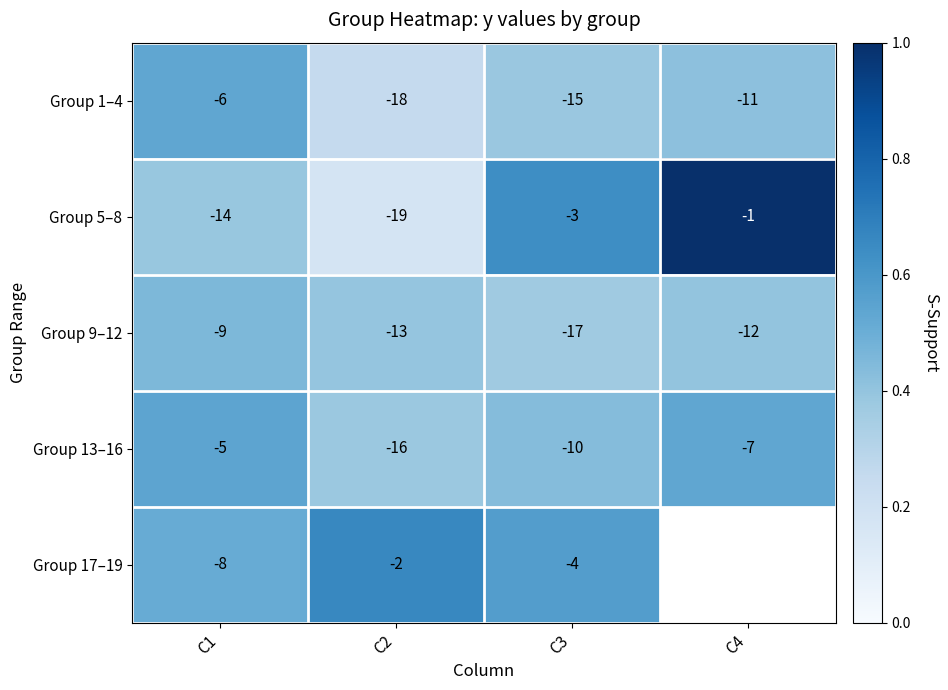

Rank the series at C3 from lowest to highest value.

Group 9–12, Group 1–4, Group 13–16, Group 17–19, Group 5–8